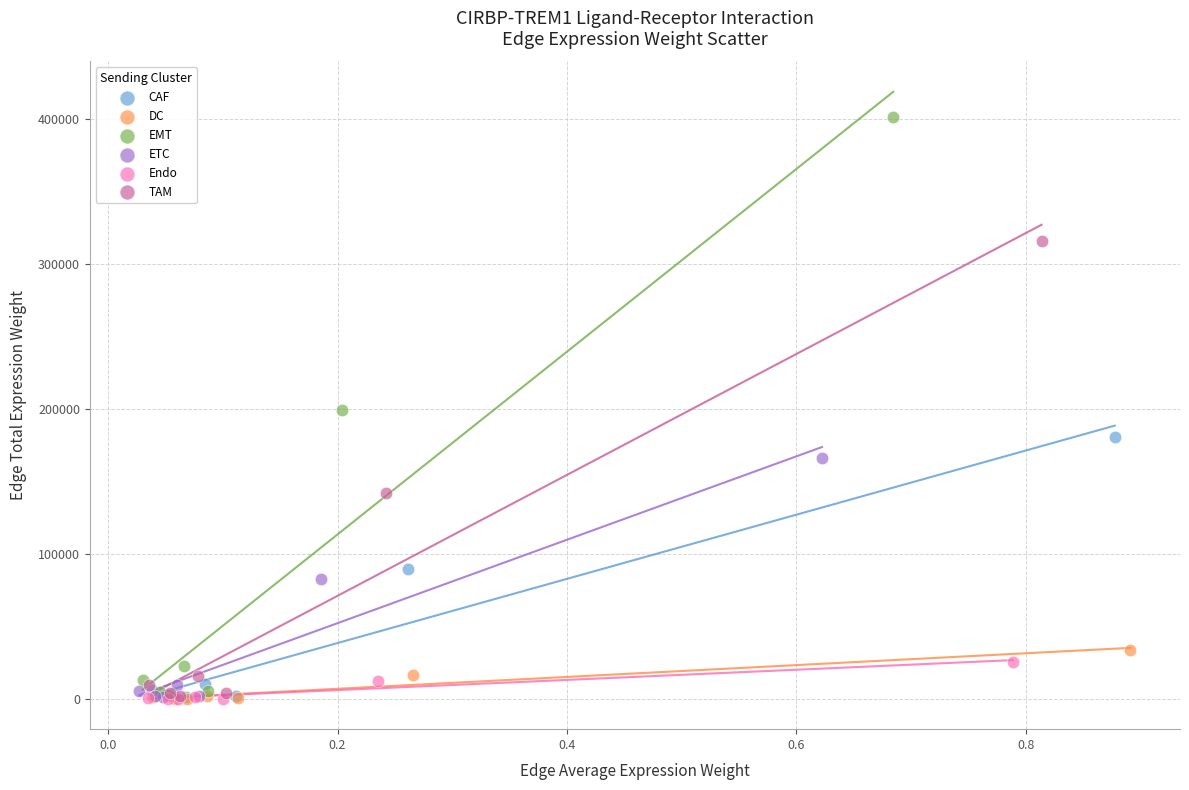

Which series reaches the maximum Y coordinate?

EMT